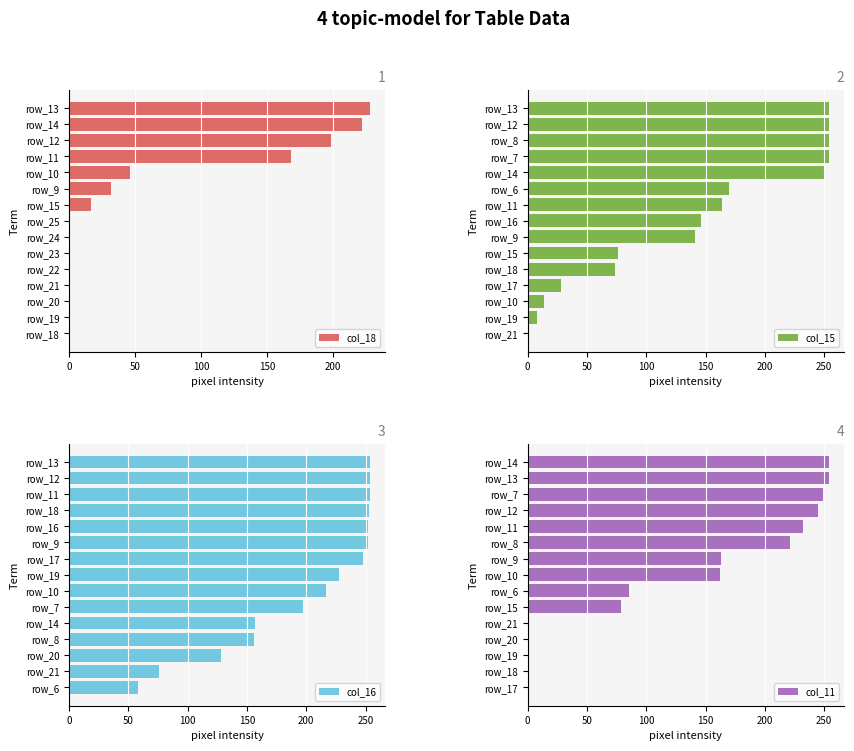

Which category has the highest value in the col_18 series?

row_13